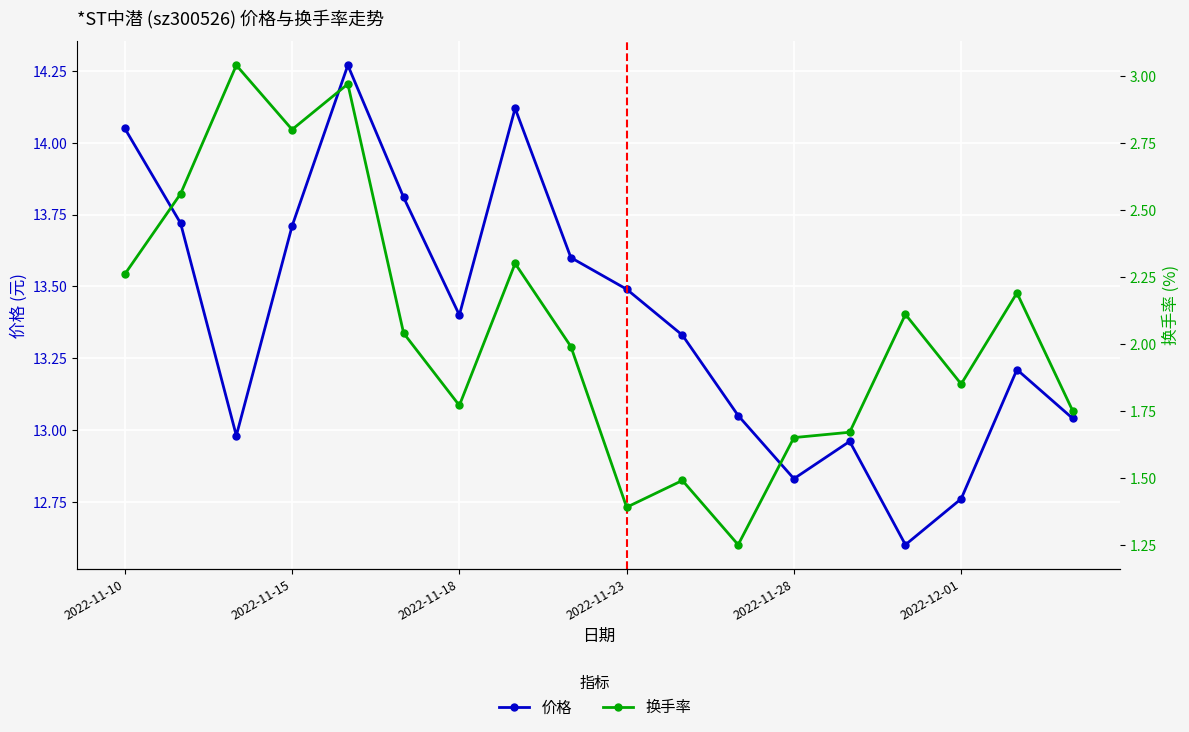

Is it true that 价格 equals 20.5 at 7?

False